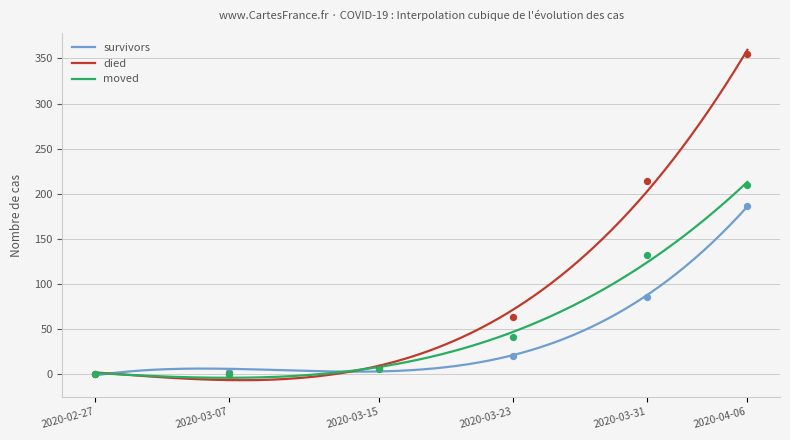

Which series reaches the minimum Y coordinate?

survivors